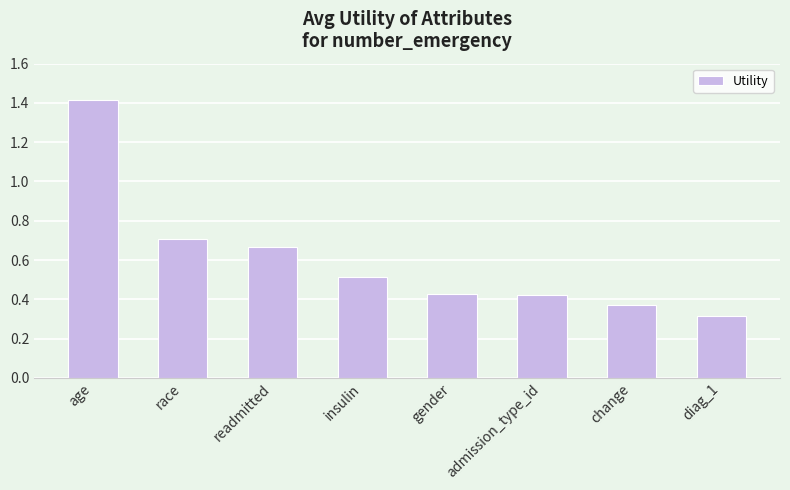

What is the label of the 8th bar from the right?

age